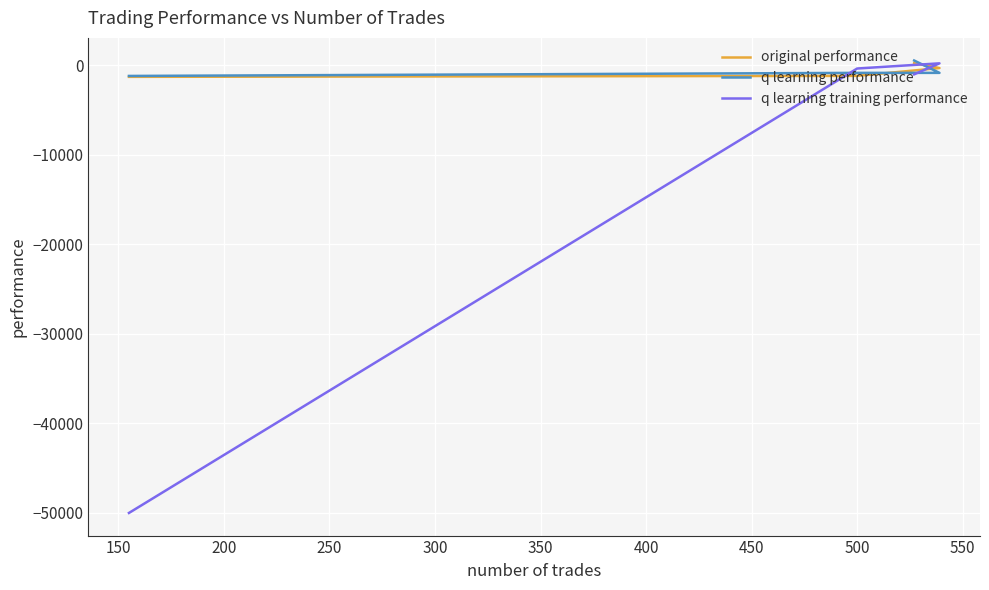

True or false: q learning training performance has more than 1 points higher than both neighbors.

False